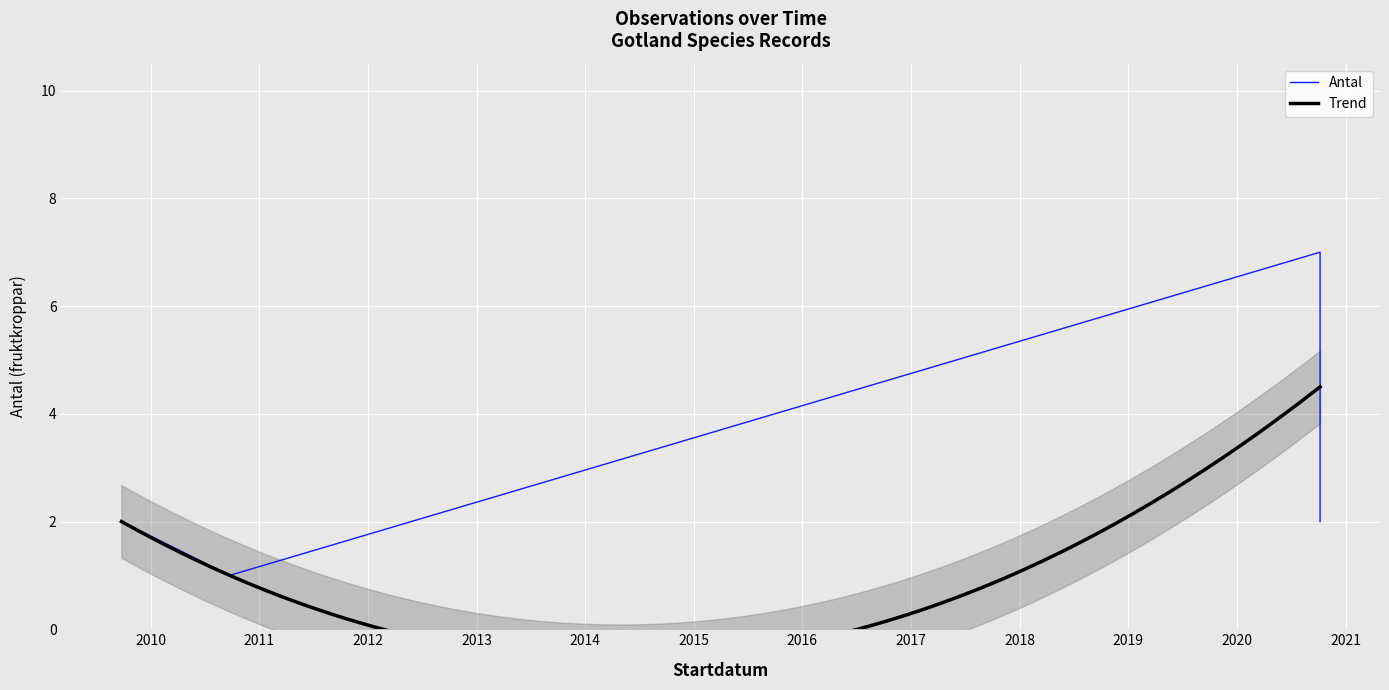

How many data points are less than 2?

2